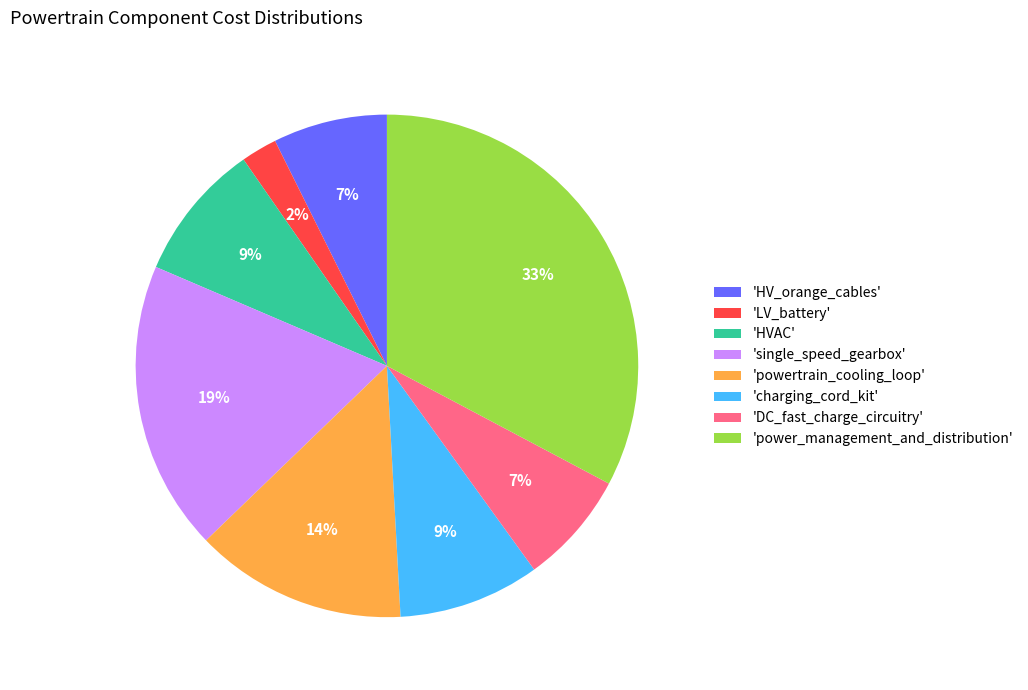

Which has a higher value, 'single_speed_gearbox' or 'LV_battery'?

'single_speed_gearbox'